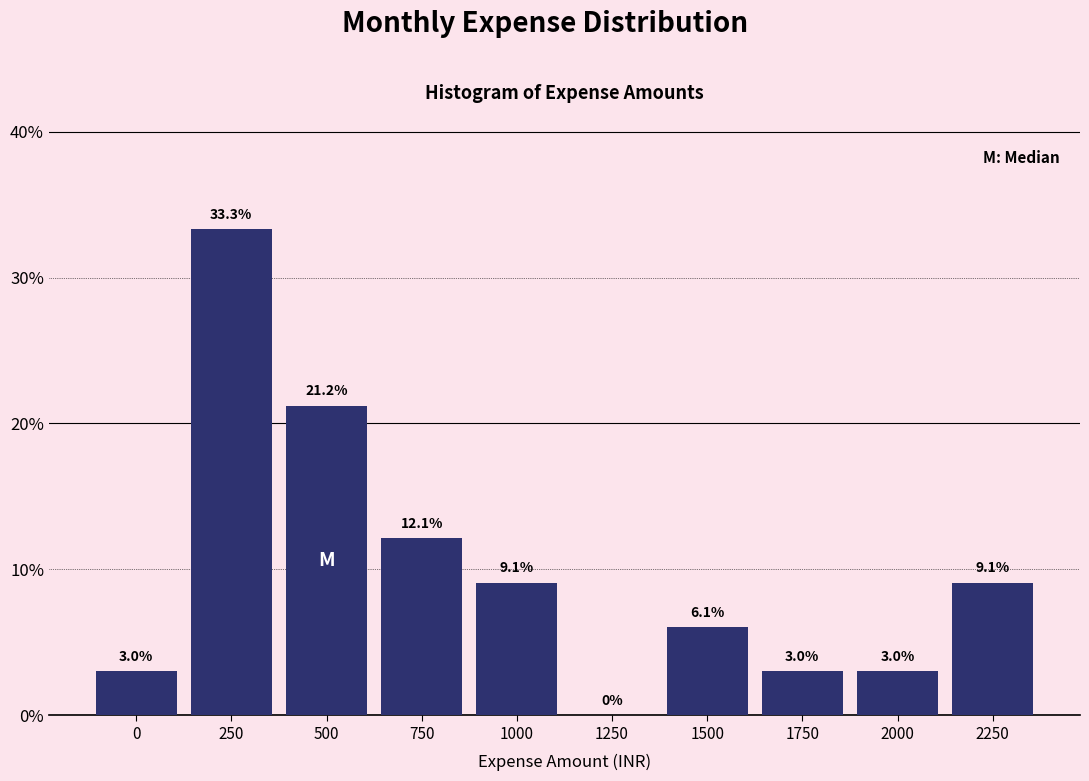

Reading left to right, extract all data points from this chart.

0=3.0	250=33.3	500=21.2	750=12.1	1000=9.1	1250=0.0	1500=6.1	1750=3.0	2000=3.0	2250=9.1